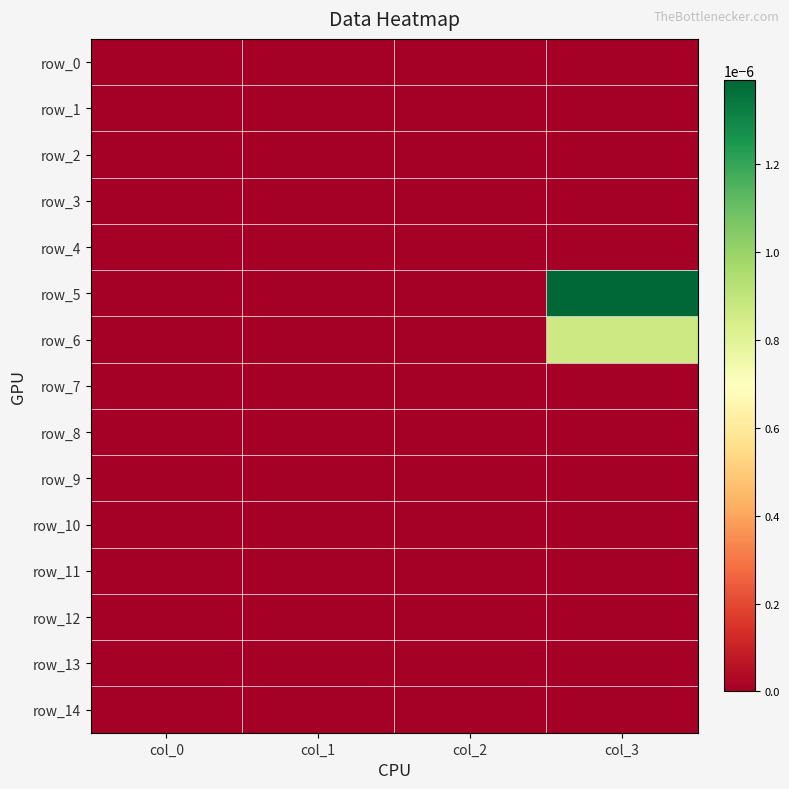

Which series has the largest total across all categories?

row_5